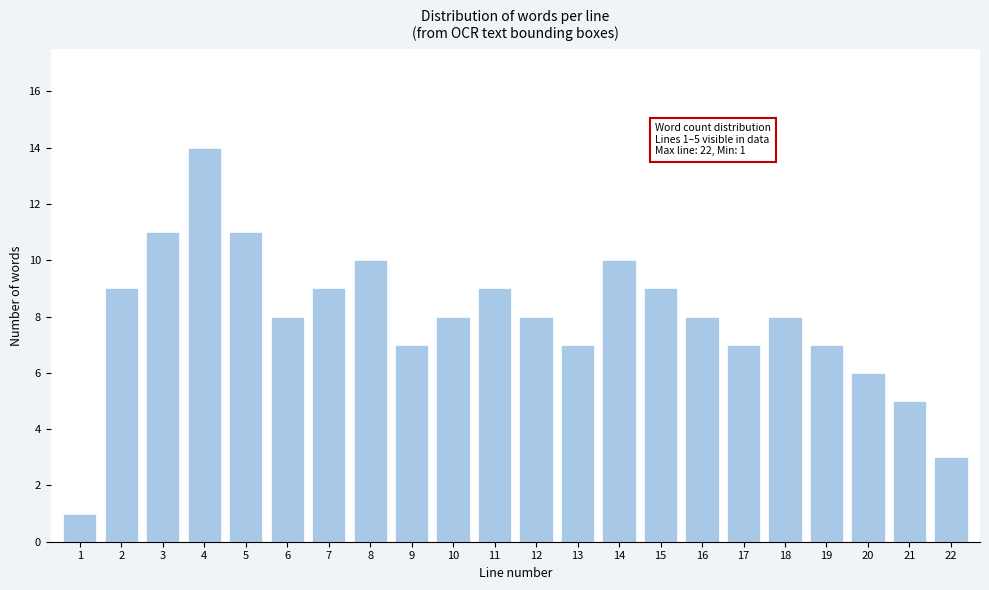

Reading right to left, list all the values displayed in this chart.

22=3	21=5	20=6	19=7	18=8	17=7	16=8	15=9	14=10	13=7	12=8	11=9	10=8	9=7	8=10	7=9	6=8	5=11	4=14	3=11	2=9	1=1